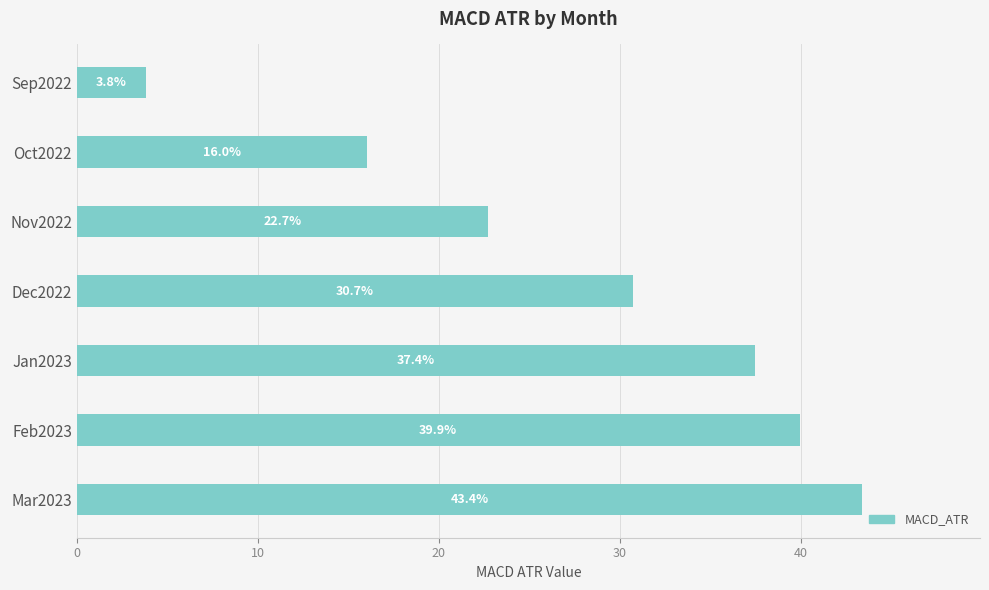

The value at Nov2022 is 13.4. True or false?

False